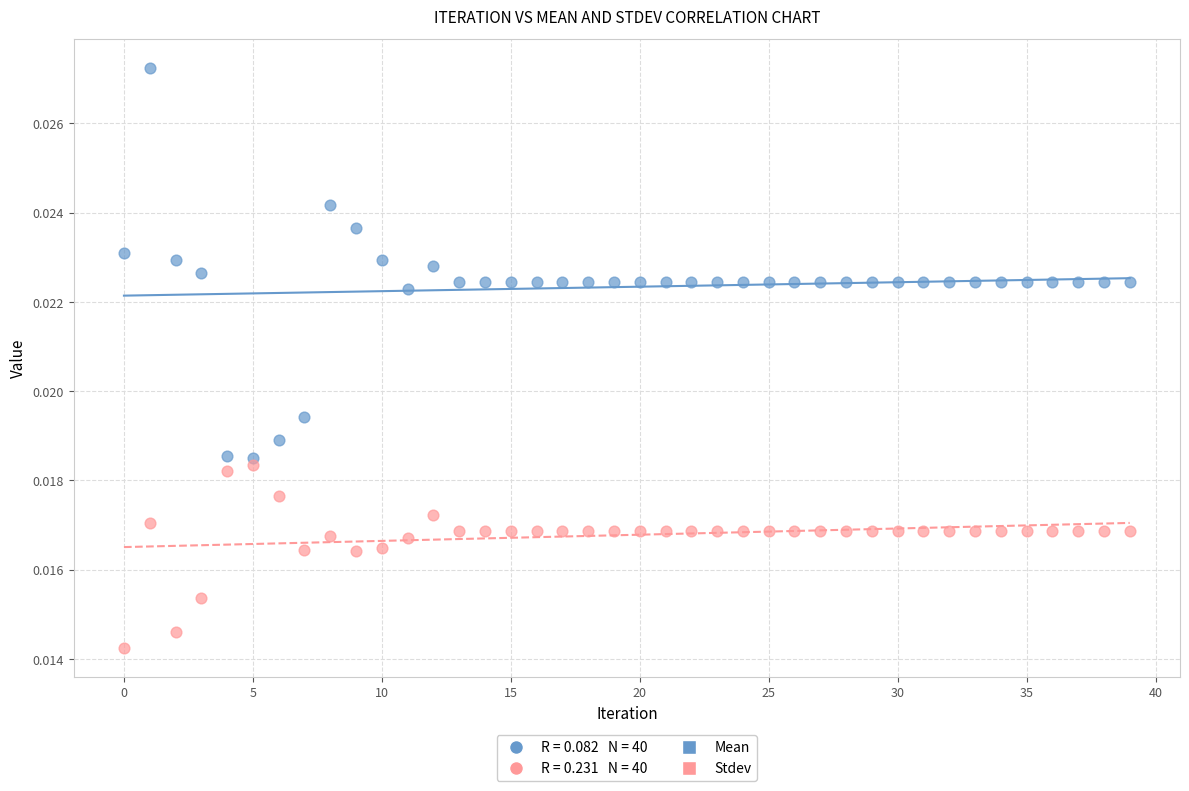

Which series has the widest spread of Y values?

Mean